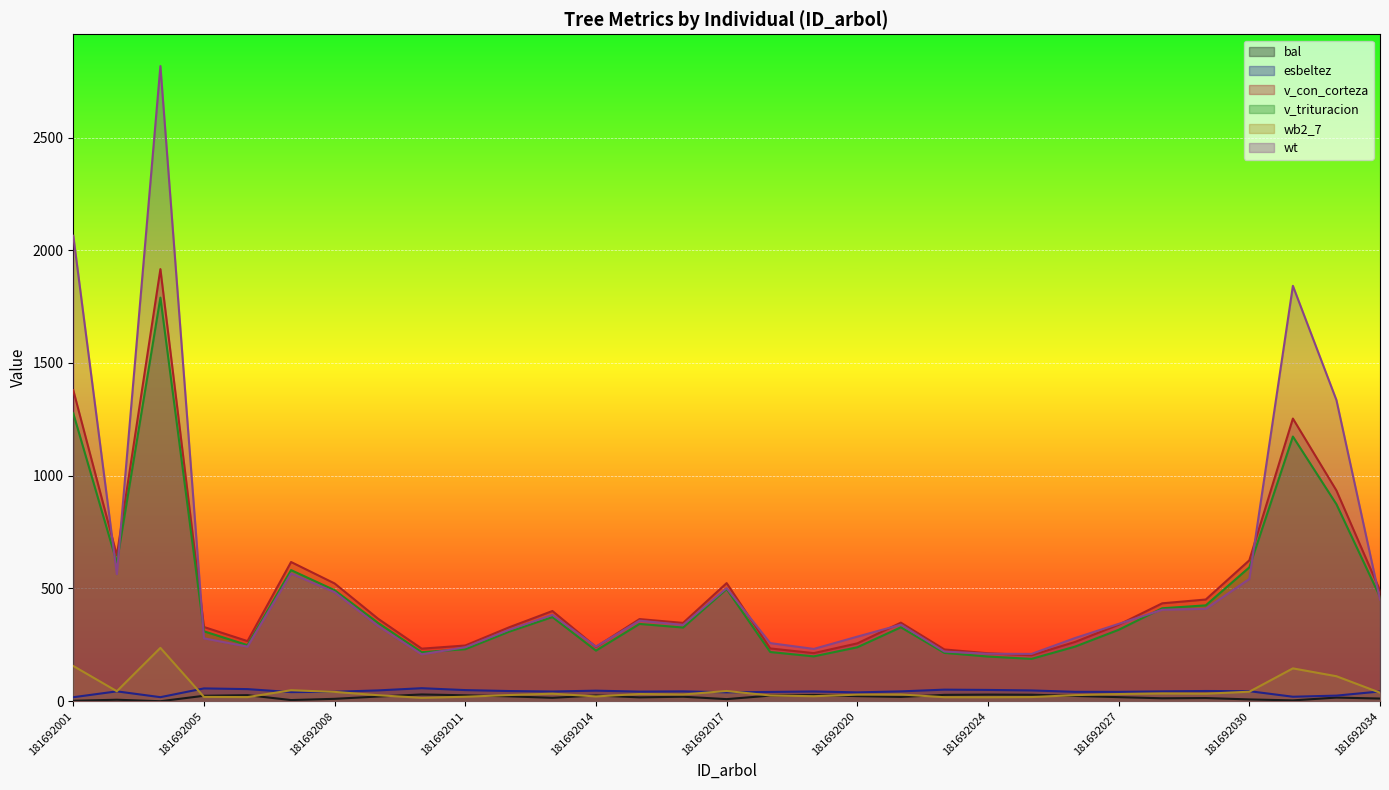

Reading right to left, list all the values displayed in this chart.

bal: 181692034=11.9	181692032=16.2	181692031=3.8	181692030=8.0	181692029=14.1	181692028=13.1	181692027=18.2	181692026=23.4	181692025=28.9	181692024=29.4	181692023=28.3	181692022=19.1	181692020=22.6	181692019=27.6	181692018=24.9	181692017=9.4	181692016=20.0	181692015=17.2	181692014=25.6	181692013=15.2	181692012=21.8	181692011=26.3	181692010=30.0	181692009=20.9	181692008=10.7	181692007=5.2	181692006=27.0	181692005=24.2	181692004=0.0	181692002=6.6	181692001=2.1
esbeltez: 181692034=43.3	181692032=24.9	181692031=20.0	181692030=44.6	181692029=45.4	181692028=43.8	181692027=41.6	181692026=41.7	181692025=47.8	181692024=50.1	181692023=51.4	181692022=43.7	181692020=39.2	181692019=43.4	181692018=41.3	181692017=39.5	181692016=43.8	181692015=42.7	181692014=46.8	181692013=43.1	181692012=45.2	181692011=49.4	181692010=57.8	181692009=48.0	181692008=41.9	181692007=40.5	181692006=53.7	181692005=56.9	181692004=18.0	181692002=43.8	181692001=17.8
v_con_corteza: 181692034=491.0	181692032=934.3	181692031=1253.6	181692030=625.0	181692029=451.1	181692028=434.3	181692027=339.3	181692026=263.0	181692025=203.9	181692024=212.7	181692023=229.6	181692022=348.4	181692020=256.7	181692019=213.3	181692018=234.1	181692017=523.9	181692016=347.3	181692015=364.3	181692014=240.9	181692013=400.2	181692012=327.4	181692011=247.2	181692010=233.1	181692009=365.5	181692008=522.3	181692007=617.5	181692006=266.7	181692005=329.2	181692004=1916.3	181692002=646.8	181692001=1379.4
v_trituracion: 181692034=462.8	181692032=873.5	181692031=1173.9	181692030=593.9	181692029=425.2	181692028=412.3	181692027=316.7	181692026=242.3	181692025=187.8	181692024=198.2	181692023=214.3	181692022=327.9	181692020=239.3	181692019=198.9	181692018=218.3	181692017=497.4	181692016=326.8	181692015=342.9	181692014=224.5	181692013=373.2	181692012=308.1	181692011=230.7	181692010=217.4	181692009=347.0	181692008=492.3	181692007=581.6	181692006=248.7	181692005=310.1	181692004=1789.9	181692002=614.5	181692001=1276.8
wb2_7: 181692034=37.8	181692032=110.9	181692031=145.7	181692030=42.2	181692029=33.3	181692028=34.5	181692027=31.9	181692026=27.0	181692025=18.5	181692024=17.7	181692023=17.8	181692022=30.0	181692020=29.2	181692019=22.2	181692018=25.5	181692017=45.5	181692016=29.9	181692015=32.0	181692014=21.3	181692013=33.5	181692012=27.3	181692011=19.9	181692010=15.0	181692009=26.7	181692008=41.5	181692007=48.8	181692006=18.3	181692005=19.2	181692004=236.7	181692002=44.4	181692001=156.3
wt: 181692034=451.0	181692032=1335.3	181692031=1842.1	181692030=542.4	181692029=409.9	181692028=405.7	181692027=343.0	181692026=280.3	181692025=209.9	181692024=210.6	181692023=220.3	181692022=339.7	181692020=286.4	181692019=231.9	181692018=257.9	181692017=501.7	181692016=338.5	181692015=357.4	181692014=242.5	181692013=382.9	181692012=316.5	181692011=239.4	181692010=208.1	181692009=333.9	181692008=483.7	181692007=566.5	181692006=242.1	181692005=279.0	181692004=2816.9	181692002=563.7	181692001=2064.4